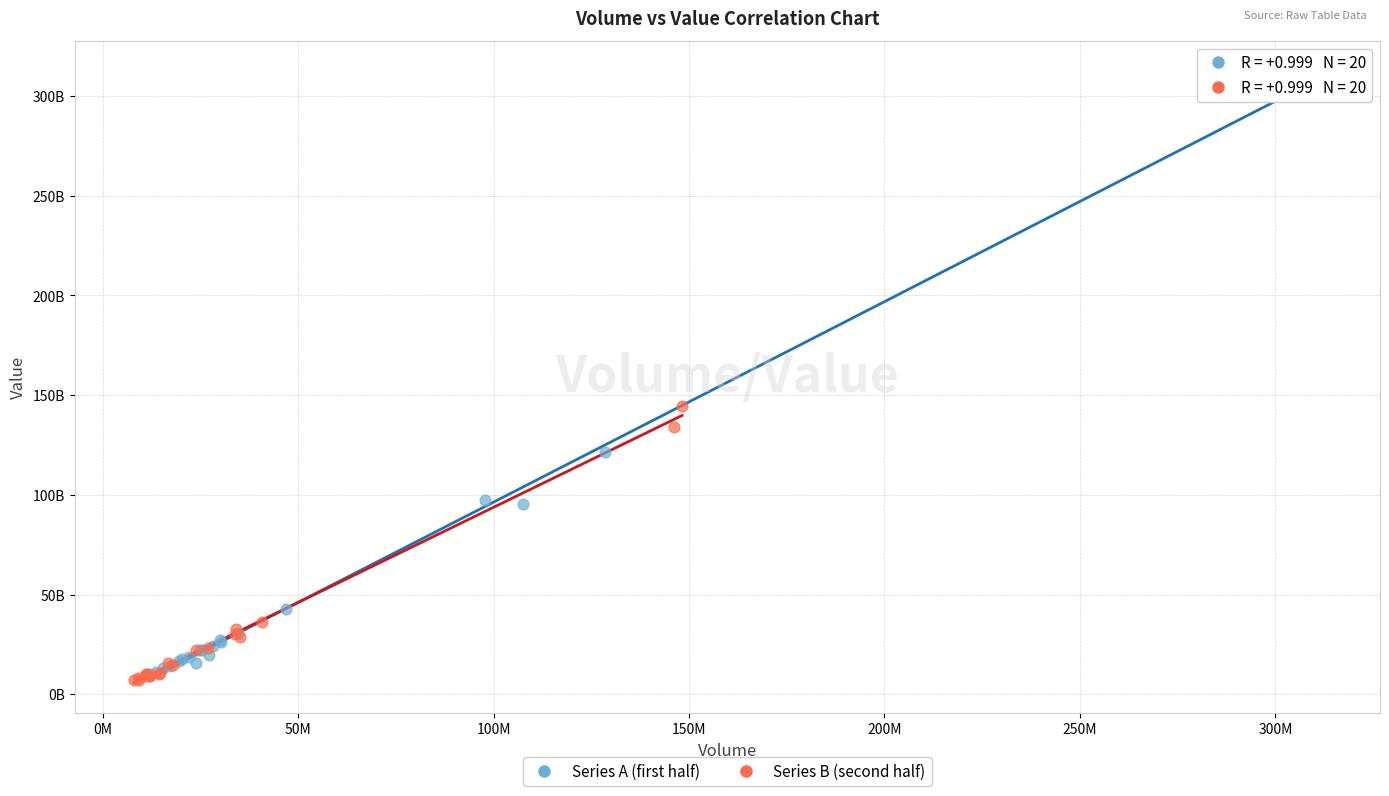

What are all the series names shown in the legend?

Series A (first half), Series B (second half)